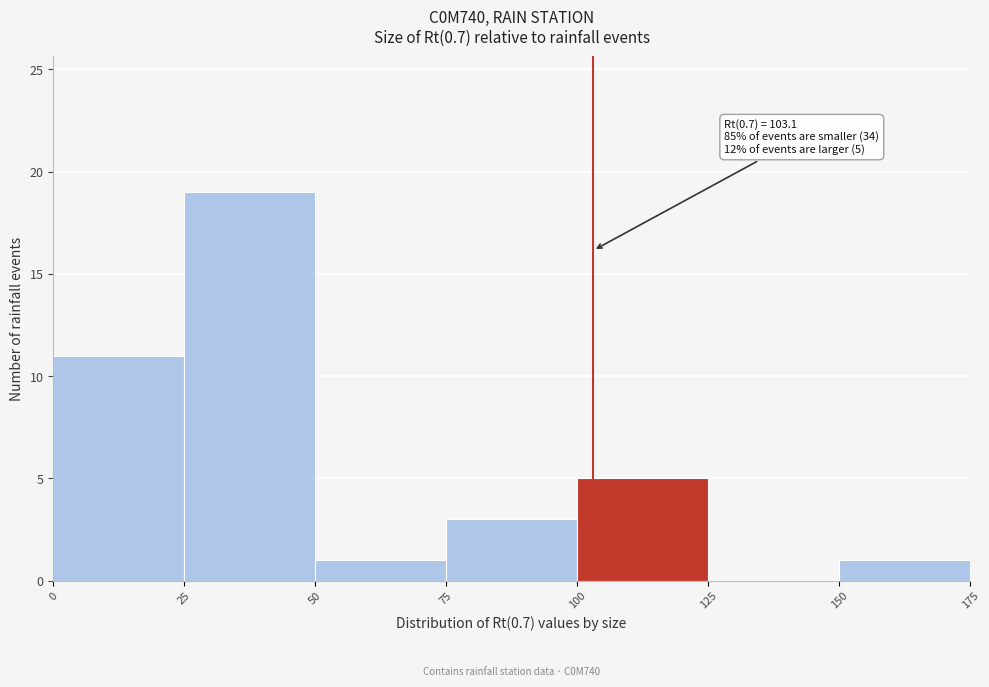

Which range on the x-axis has the tallest bar?

25 to 50